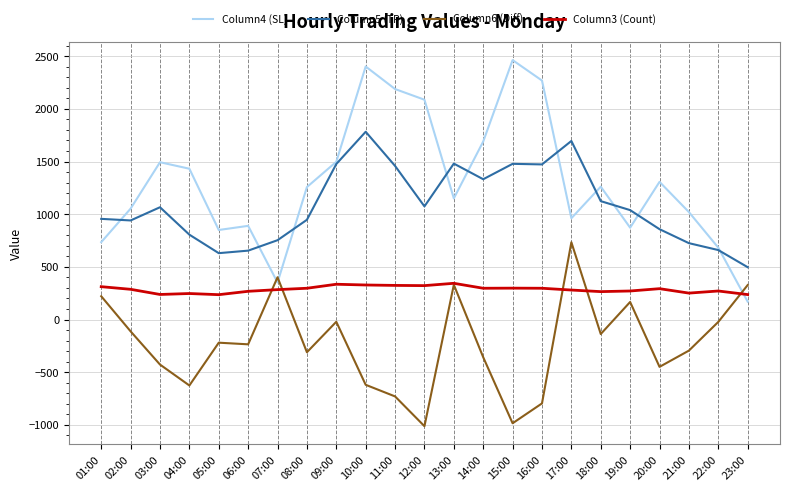

Does the chart have visible grid lines?

Yes